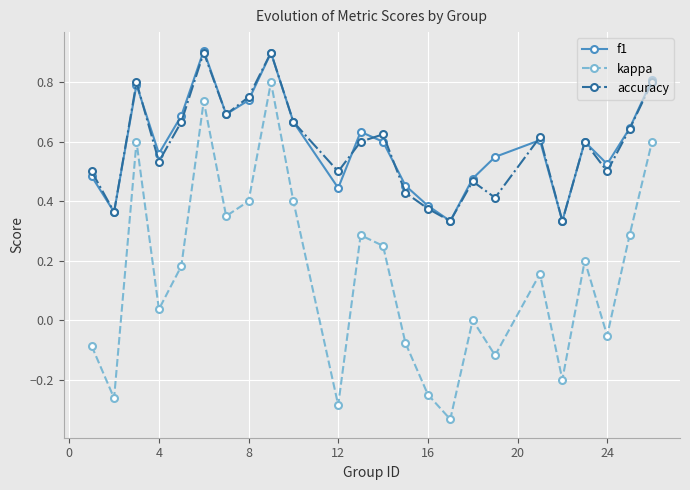

In kappa, how many points are lower than both neighbors (excluding endpoints)?

8